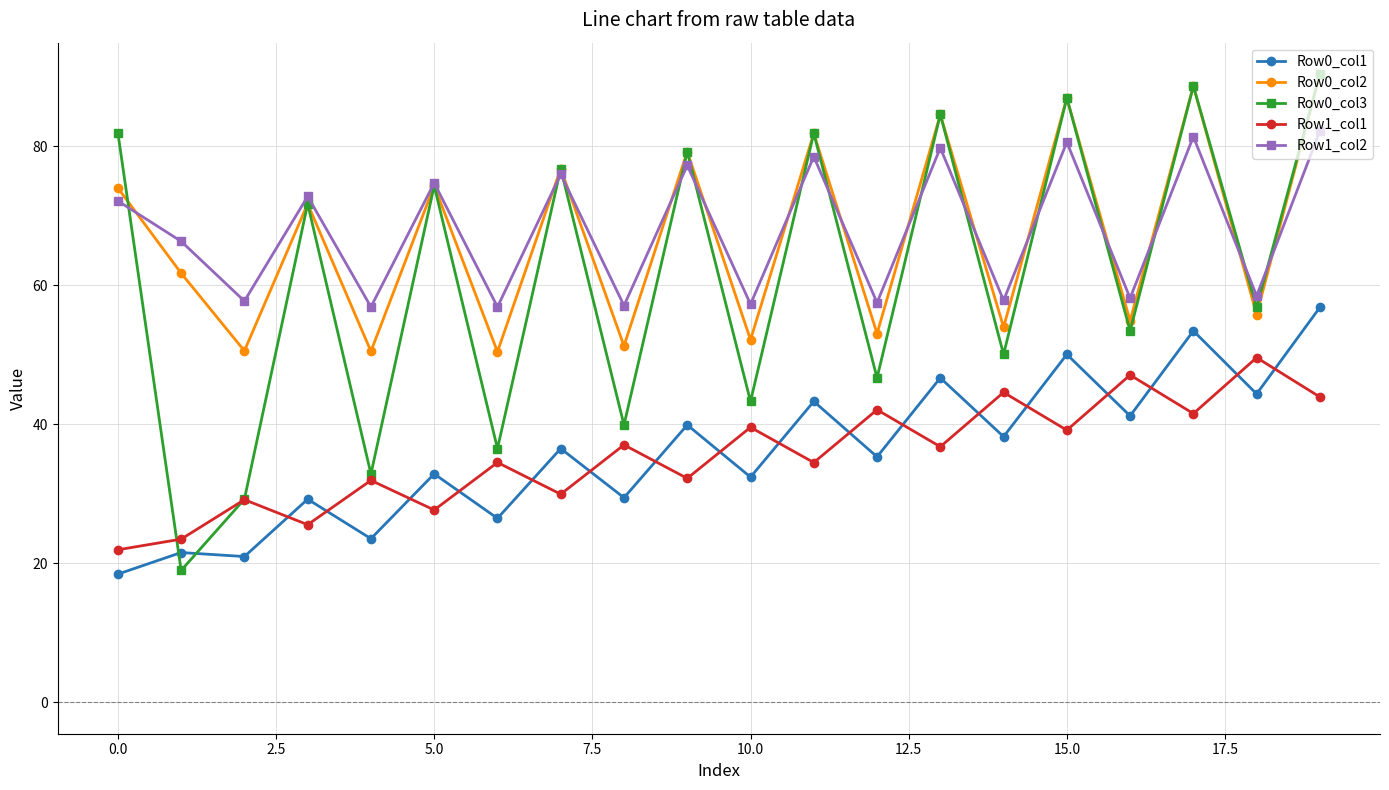

True or false: Row1_col2 and Row1_col1 cross at least once.

False